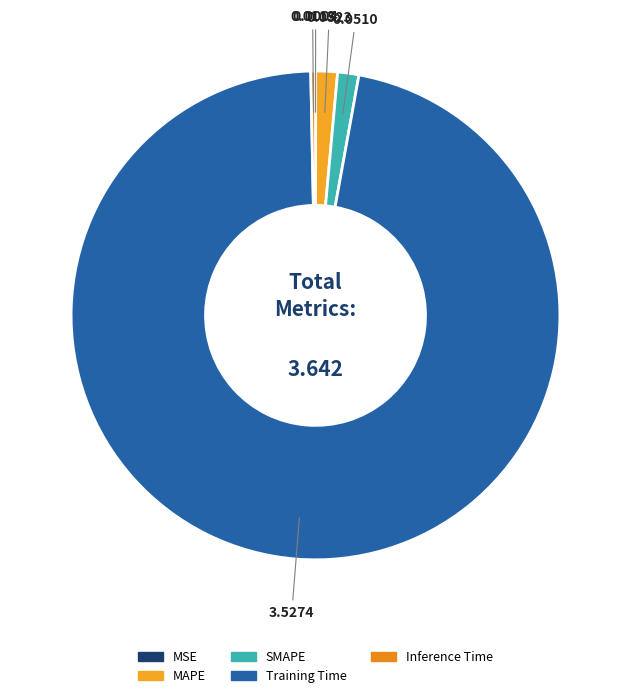

Which slice is the largest?

Training Time